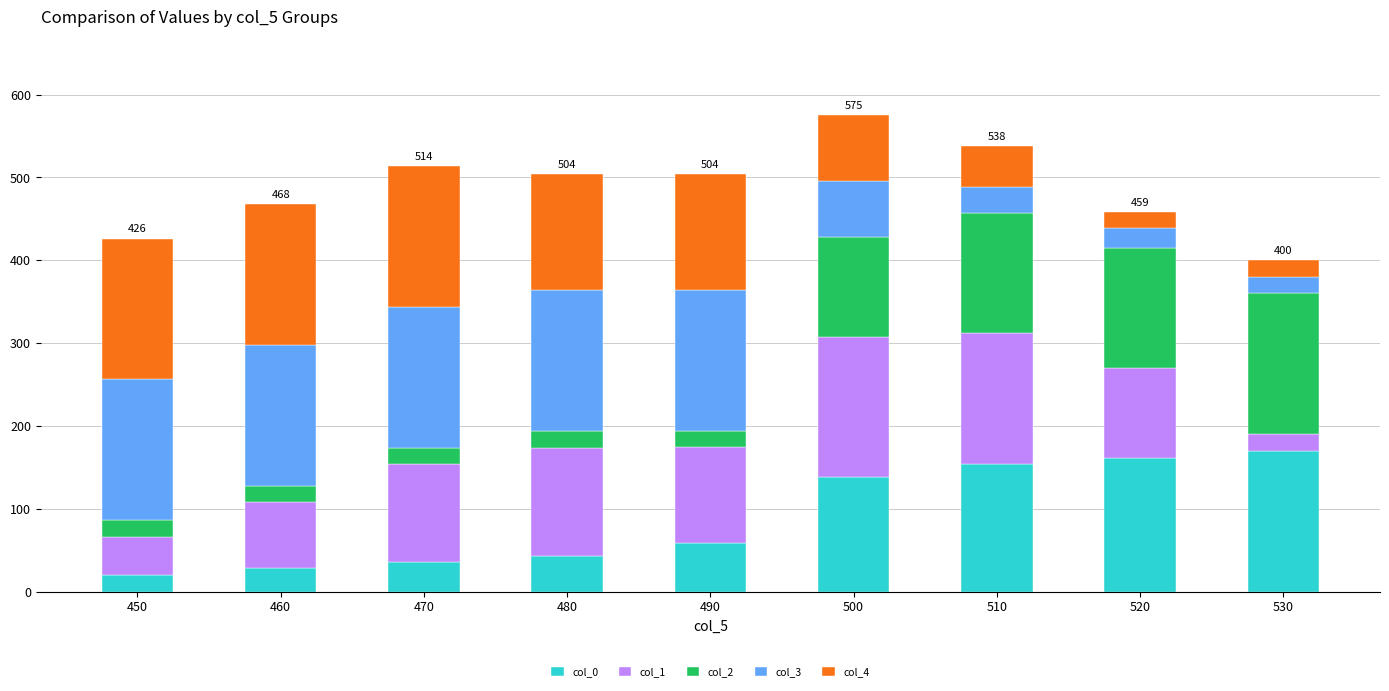

What is the total value across all series at 460?

467.8